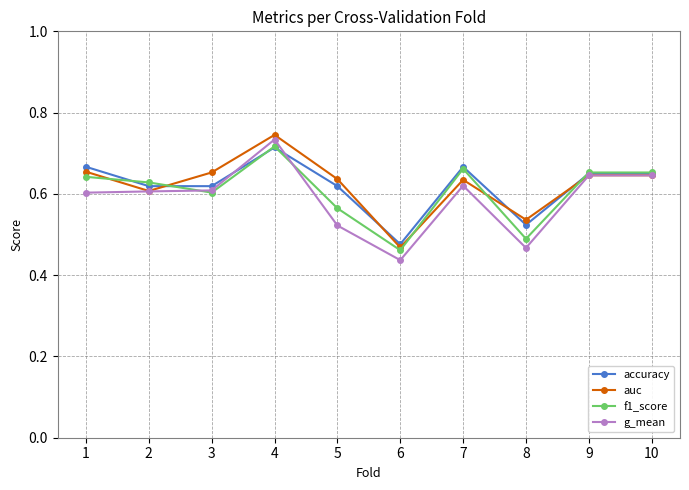

What is the total value across all series at 7?

2.6